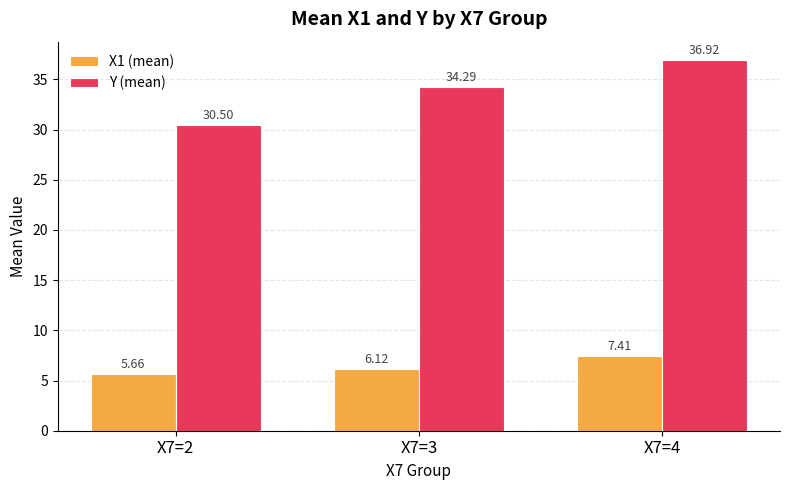

What is the difference between the second highest and minimum values in the Y (mean) series?

3.8